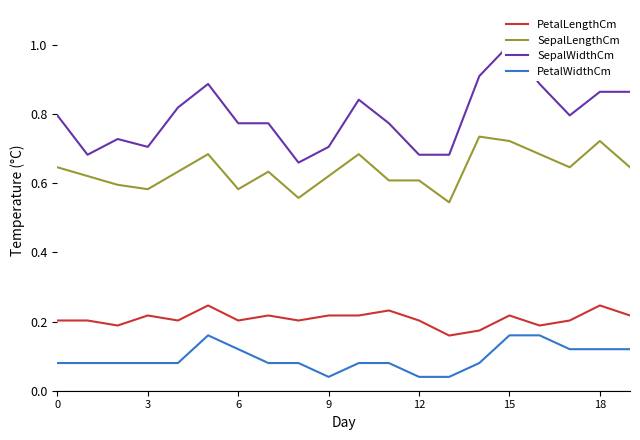

True or false: SepalLengthCm has a value of 0.8 at 9.

False